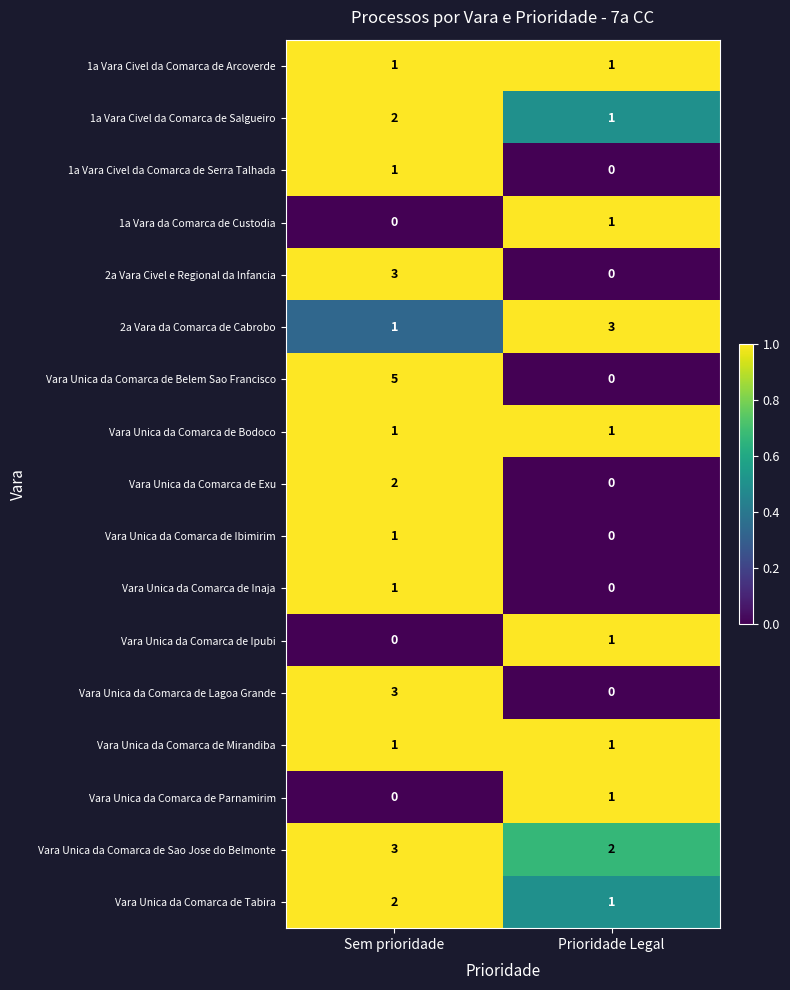

What is the difference between the maximum and minimum values in the Vara Unica da Comarca de Belem Sao Francisco series?

5